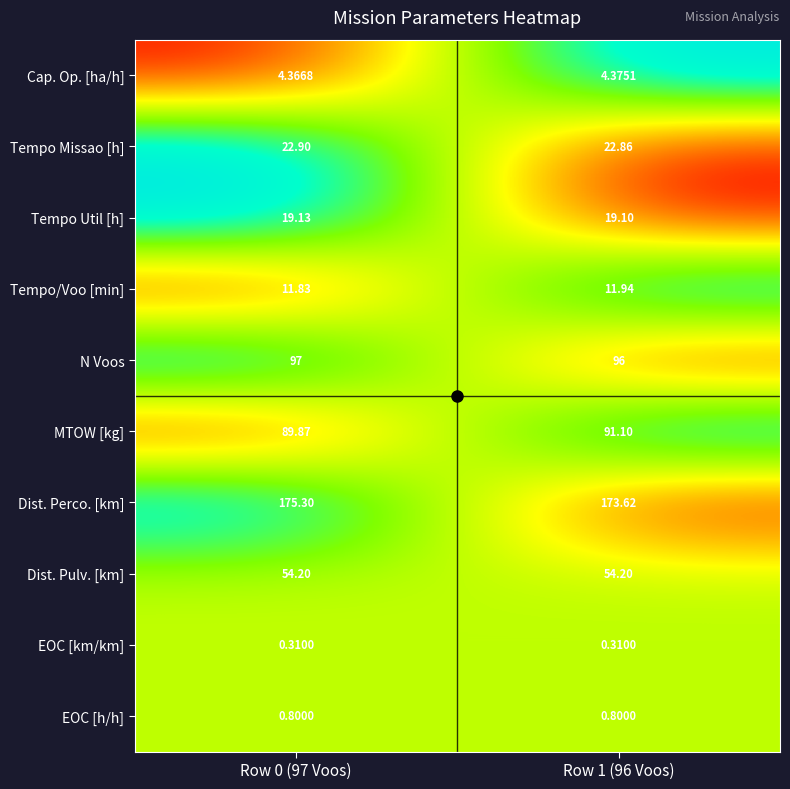

Rank the series at Row 1 (96 Voos) from lowest to highest value.

EOC [km/km], EOC [h/h], Cap. Op. [ha/h], Tempo/Voo [min], Tempo Util [h], Tempo Missao [h], Dist. Pulv. [km], MTOW [kg], N Voos, Dist. Perco. [km]